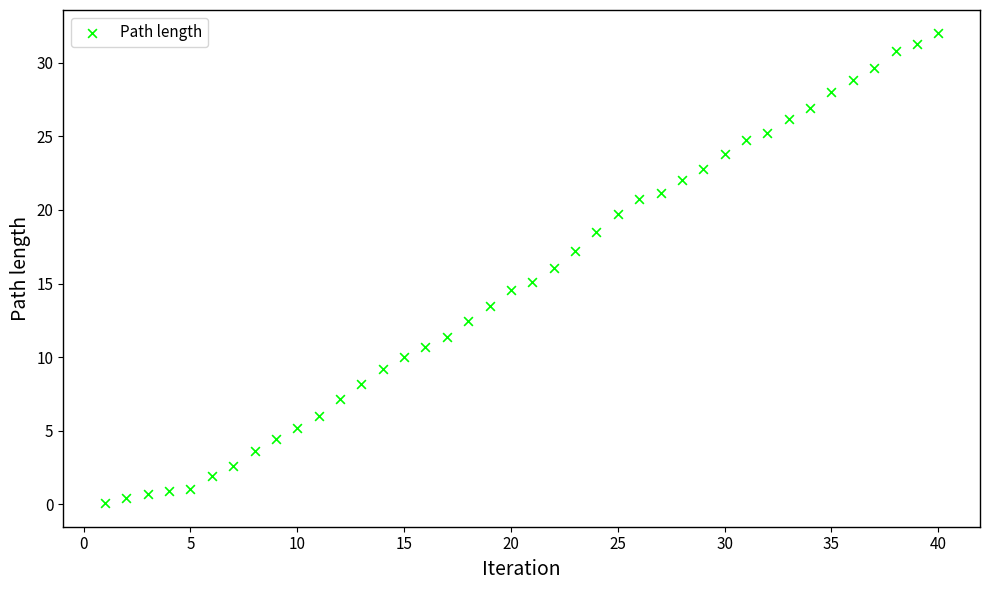

What is the range of X values (max minus min)?

39.0